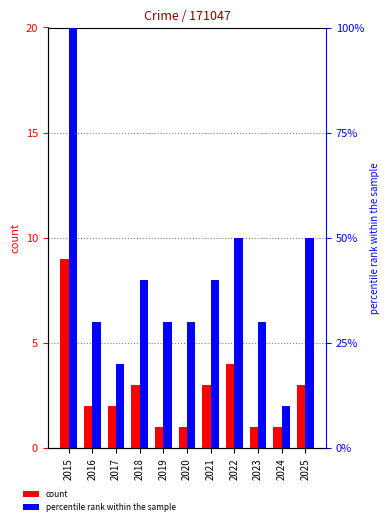

List the series in order of their peak value, highest first.

percentile rank within the sample, count (Robbery)